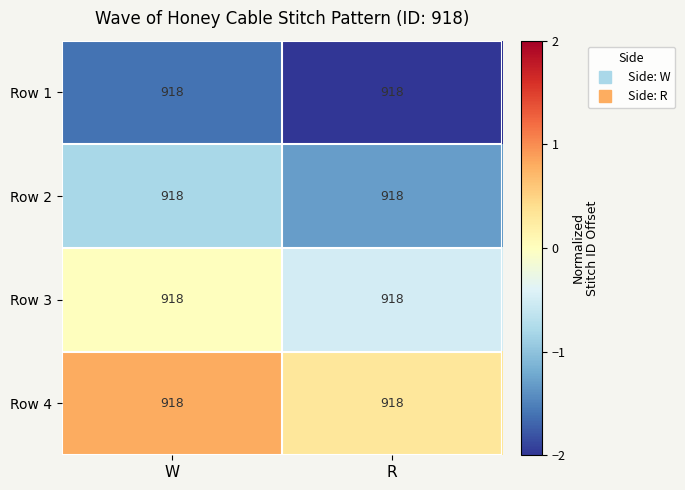

What is the difference between the highest and lowest values at R?

2.4